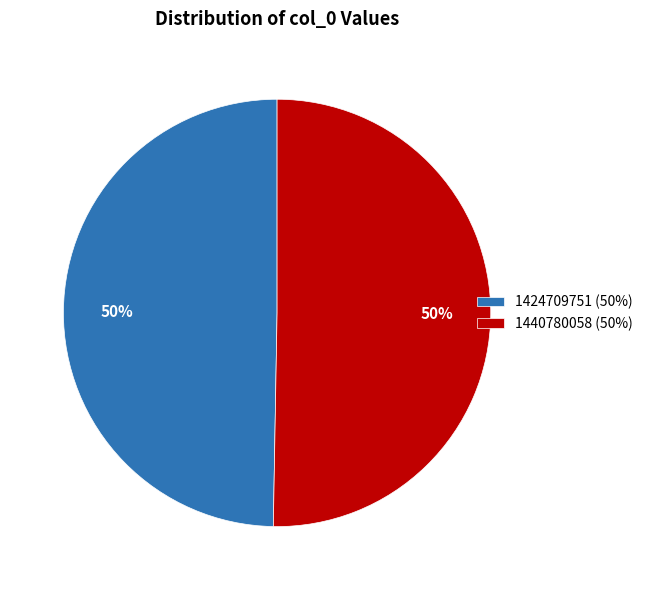

Is it true that 1424709751 is 44% of the pie?

False